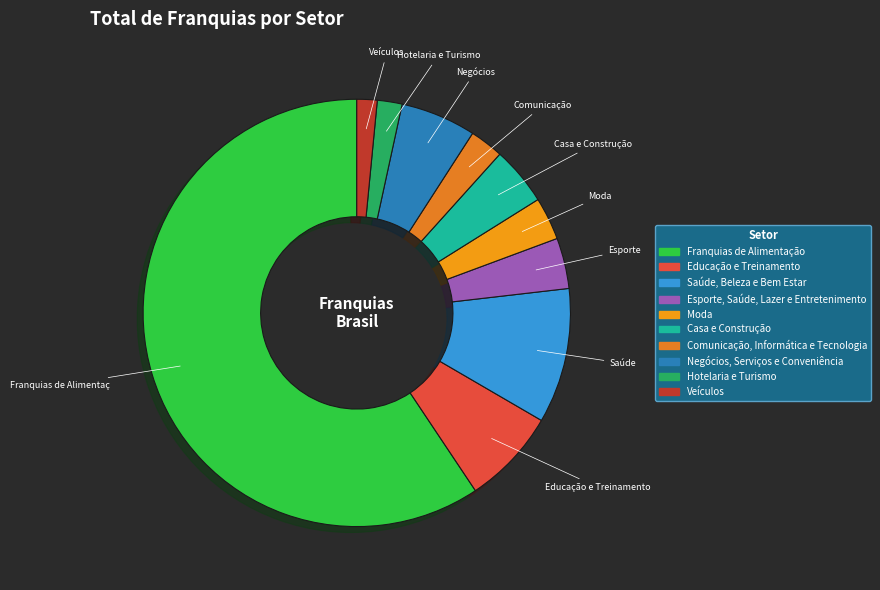

Which slice is the largest?

Franquias de Alimentação